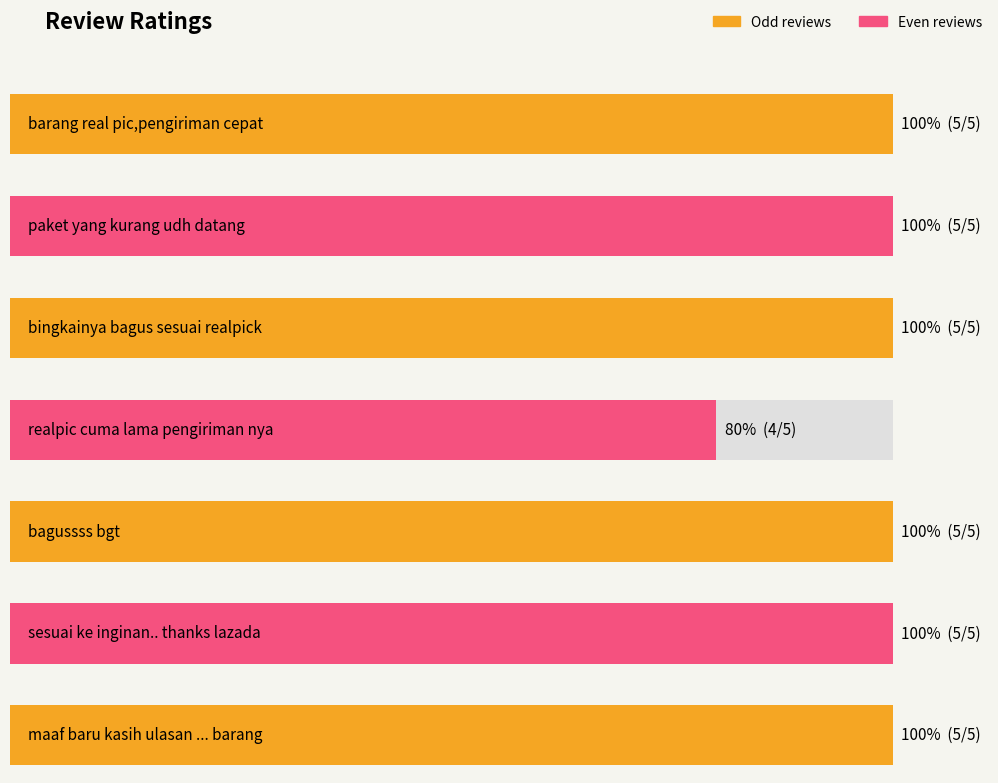

Approximately how many times larger is the value at paket yang kurang udh datang compared to bagussss bgt?

1.0